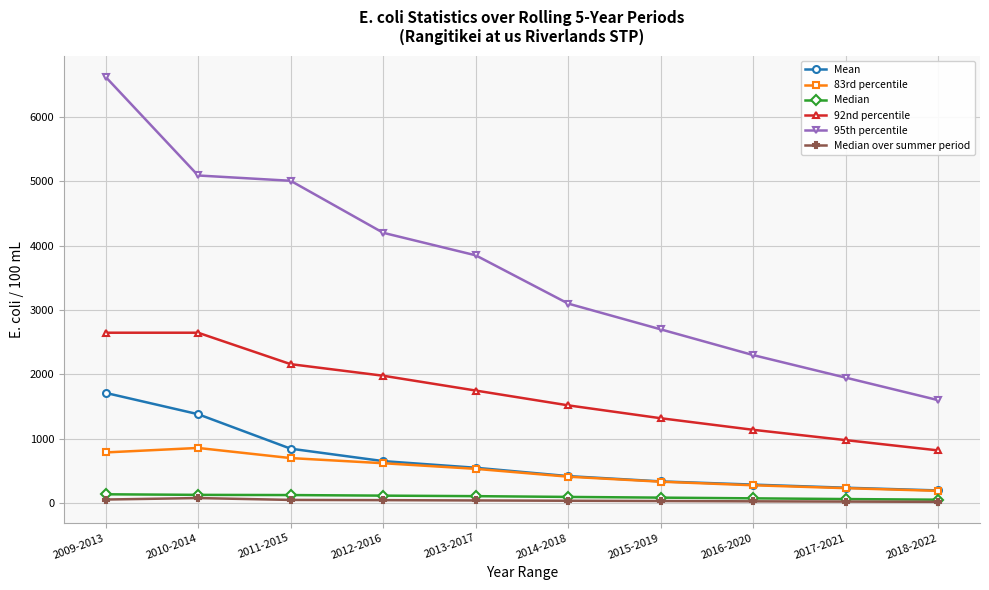

The Mean series shows 2311.4 at 2010-2014. True or false?

False